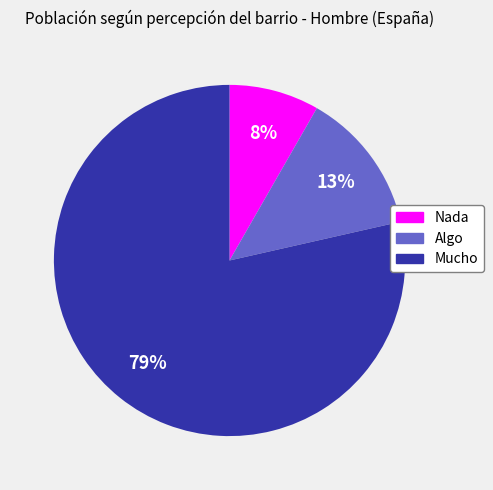

To the nearest percent, what is the combined percentage of Algo and Mucho?

92%